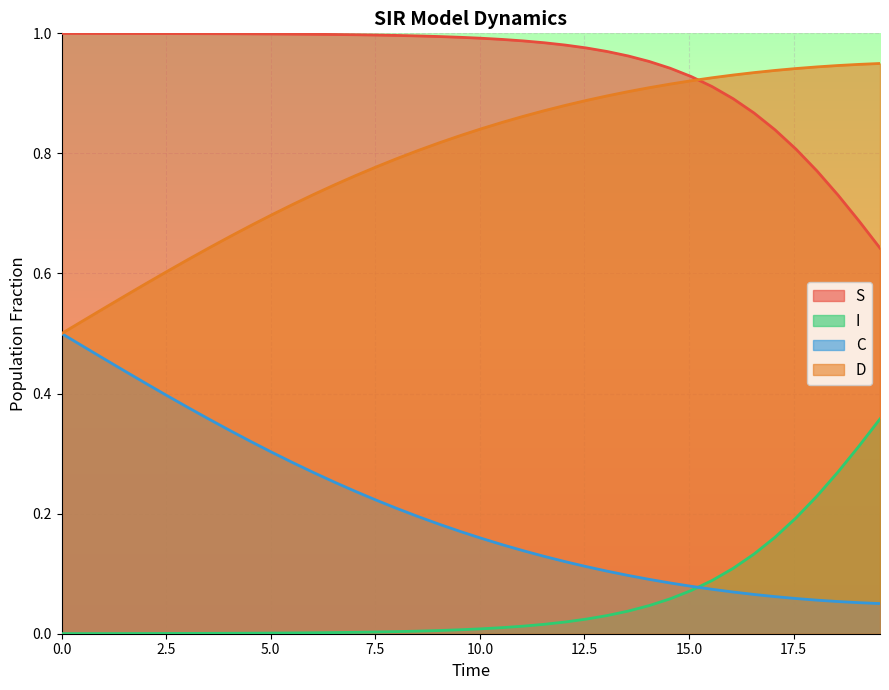

True or false: I and S intersect in this chart.

False